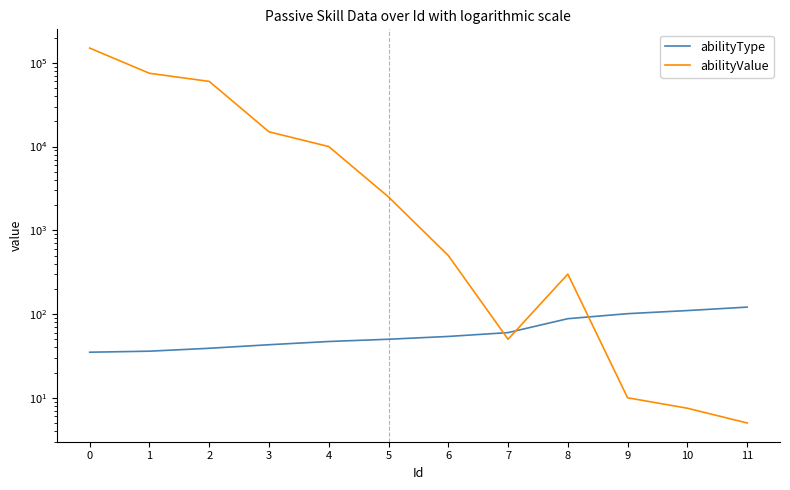

What is the value of the abilityType point at the 3rd from the left?

39.0